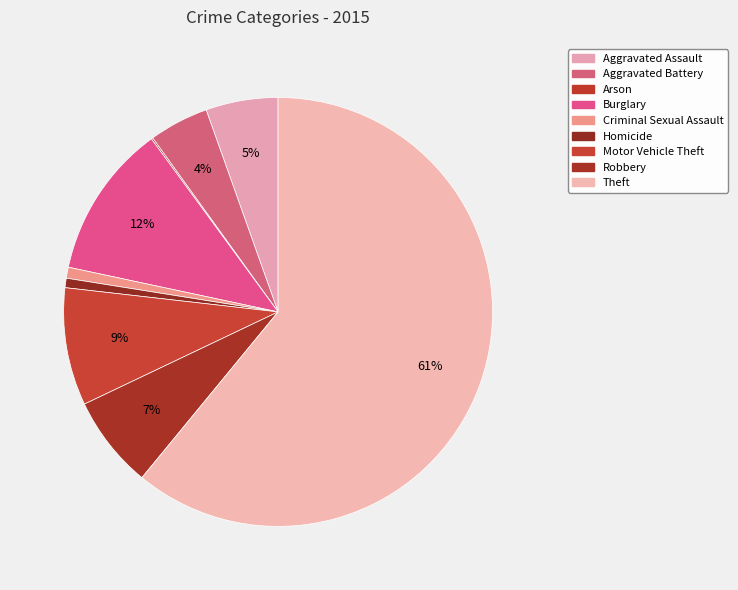

Which category has the smallest portion of the pie?

Arson